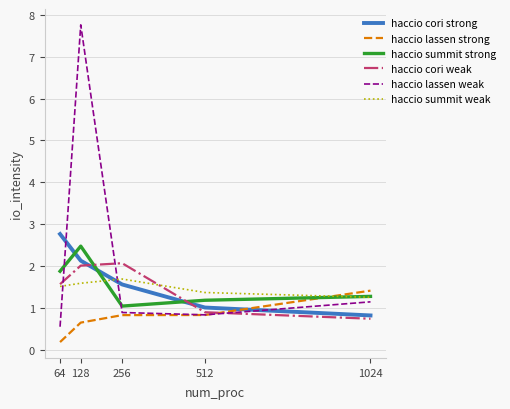

The haccio lassen strong series shows 1.1 at 256. True or false?

False